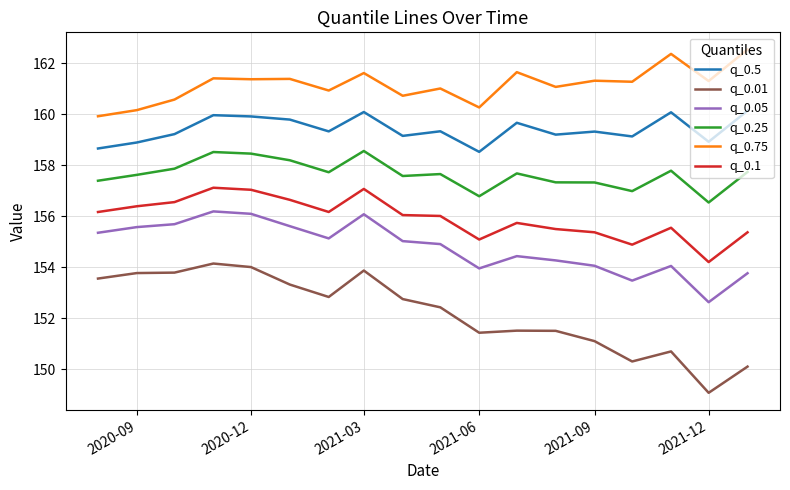

True or false: q_0.01 has more than 0 interior local peaks.

True